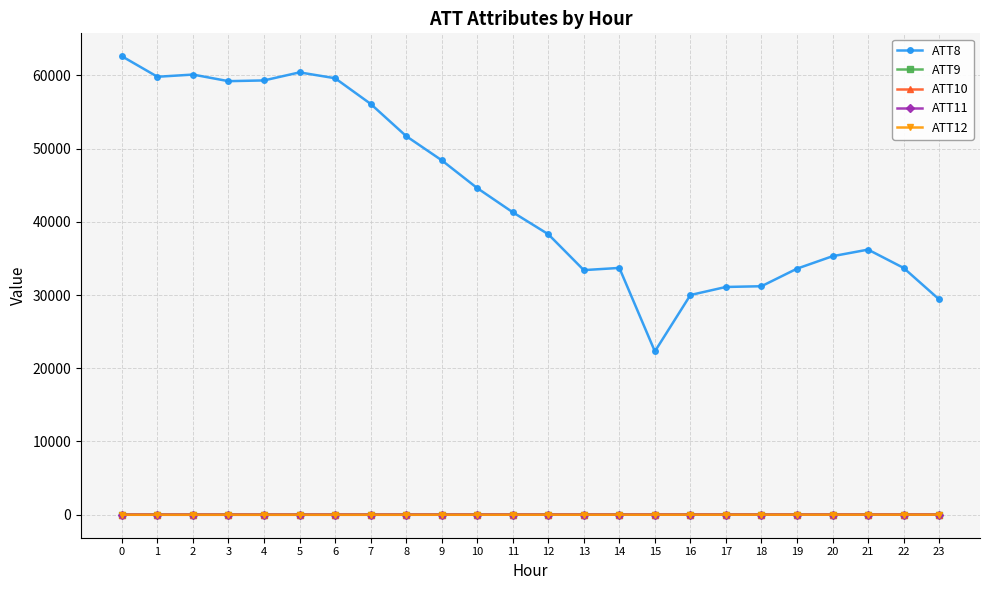

Is this an area chart (filled region under the line)?

No